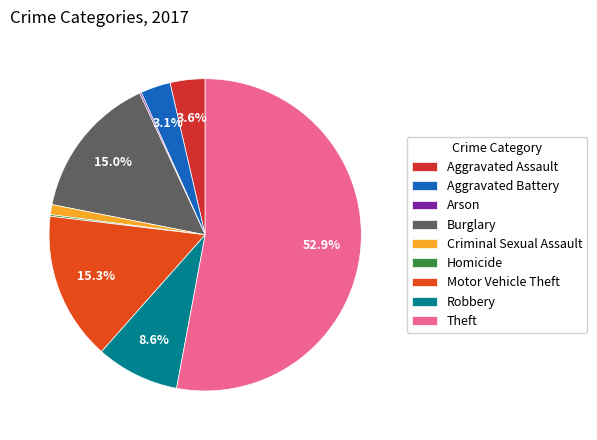

True or false: Motor Vehicle Theft accounts for 15% of the total.

True